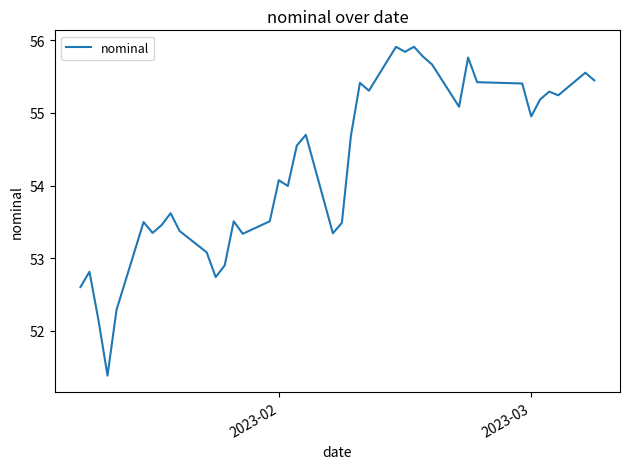

What is the maximum value shown in the chart?

55.9